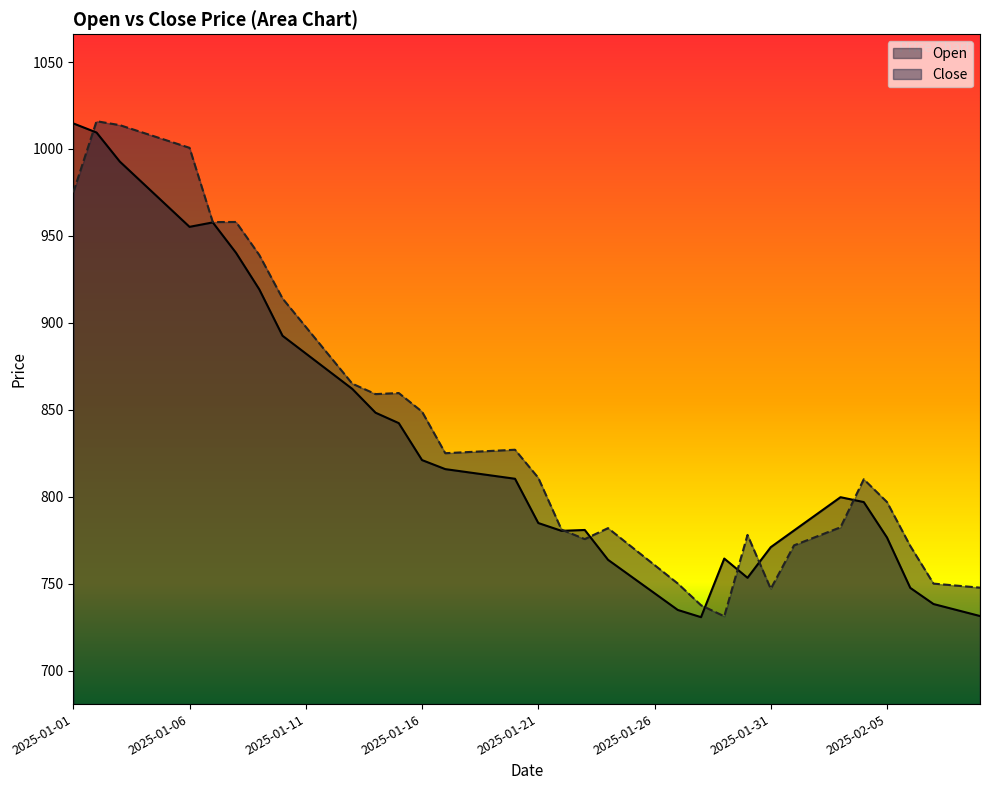

What is the smallest value displayed?

730.7